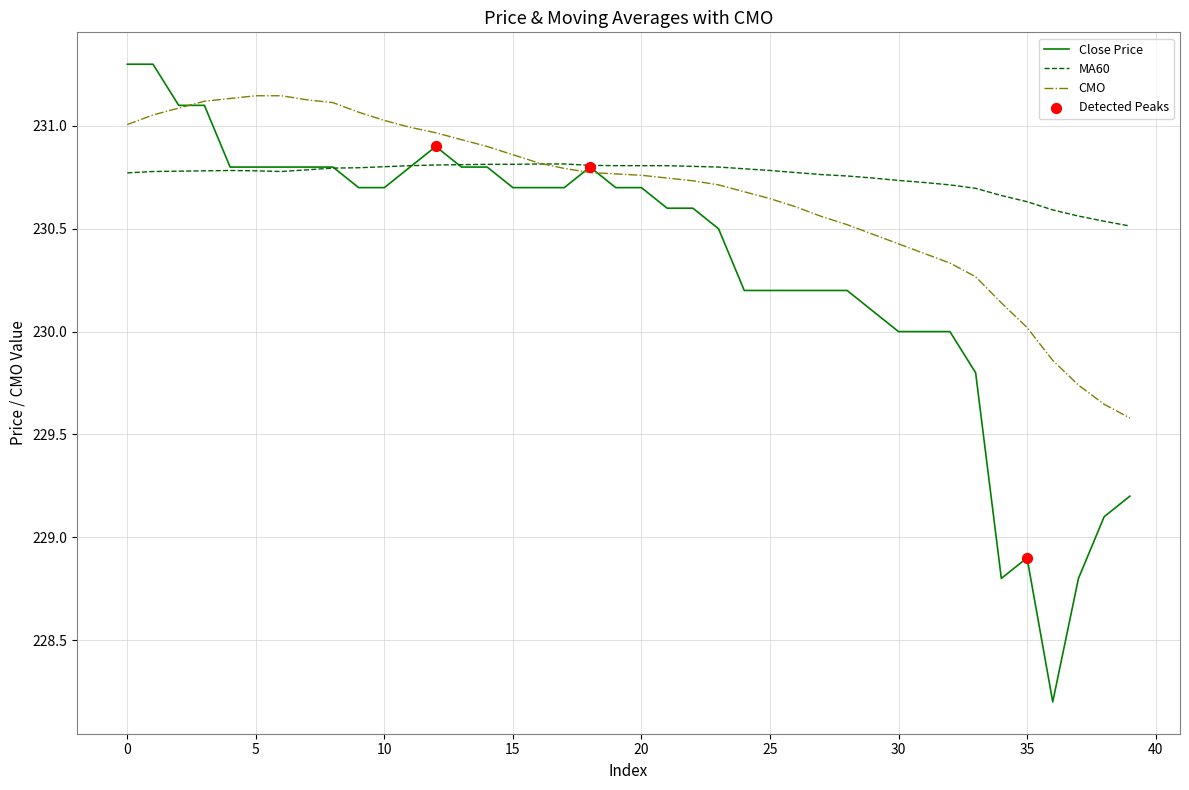

Which series has the largest total across all categories?

MA60